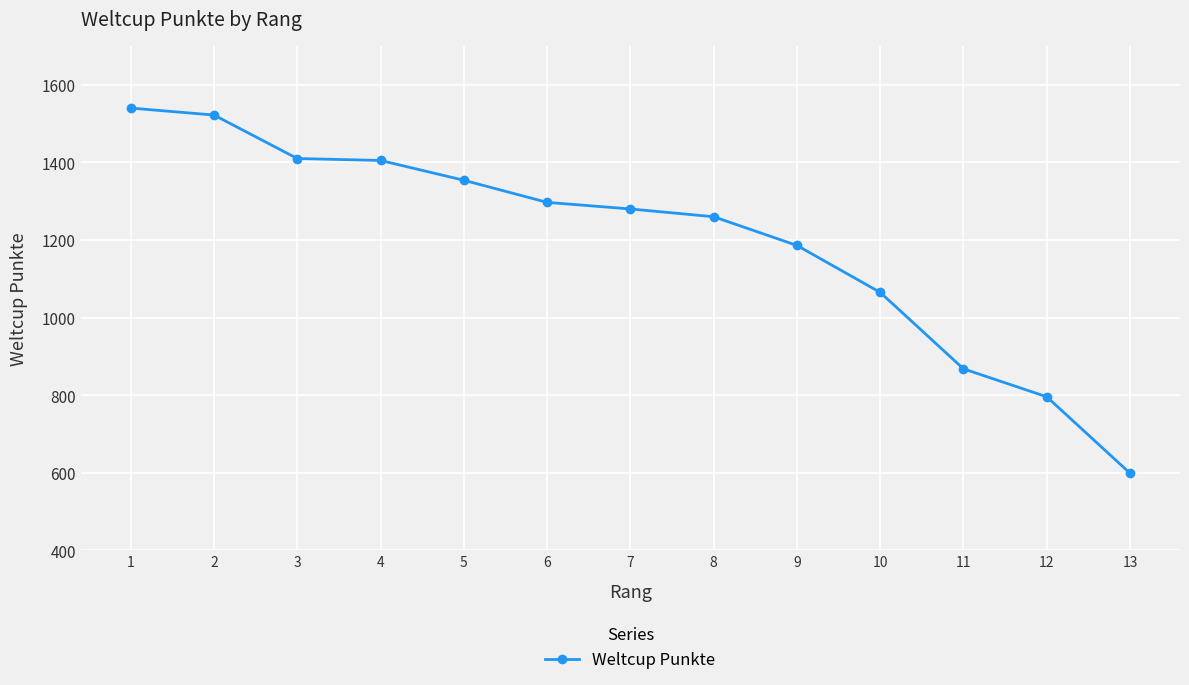

What is the ratio of the value at 6 to the value at 8?

1.0